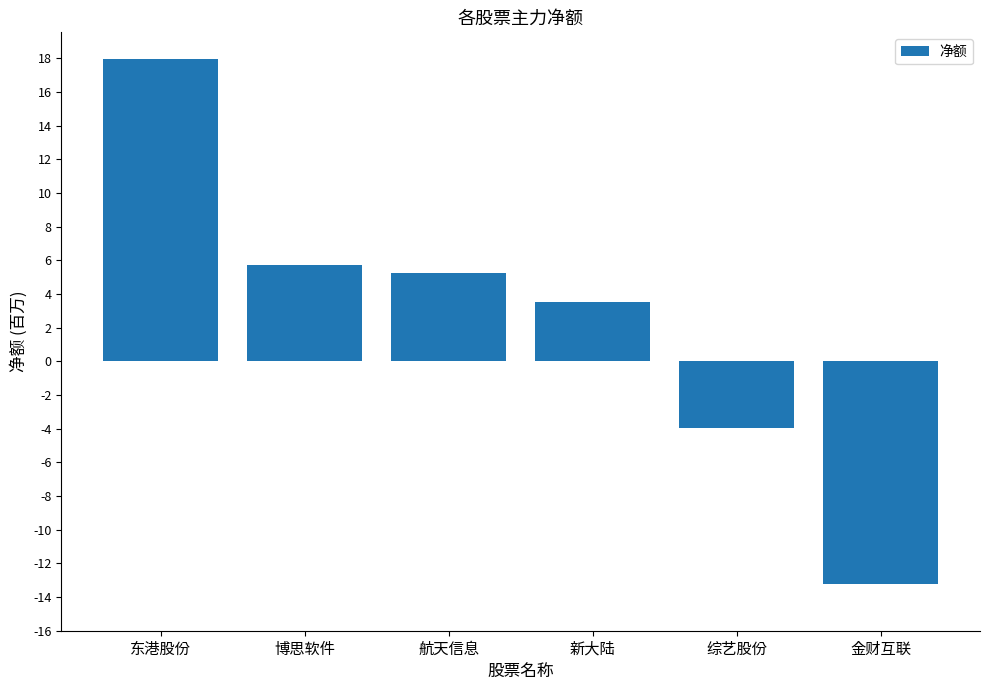

Are the bars horizontal?

No